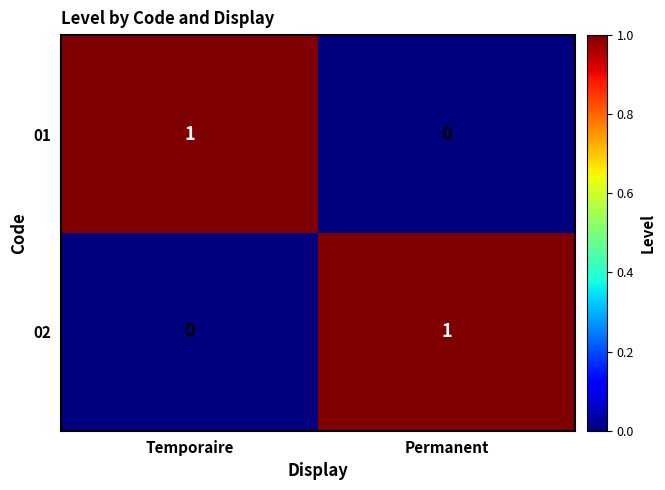

Reading left to right, transcribe all the data shown in this chart.

01: Temporaire=1	Permanent=0
02: Temporaire=0	Permanent=1